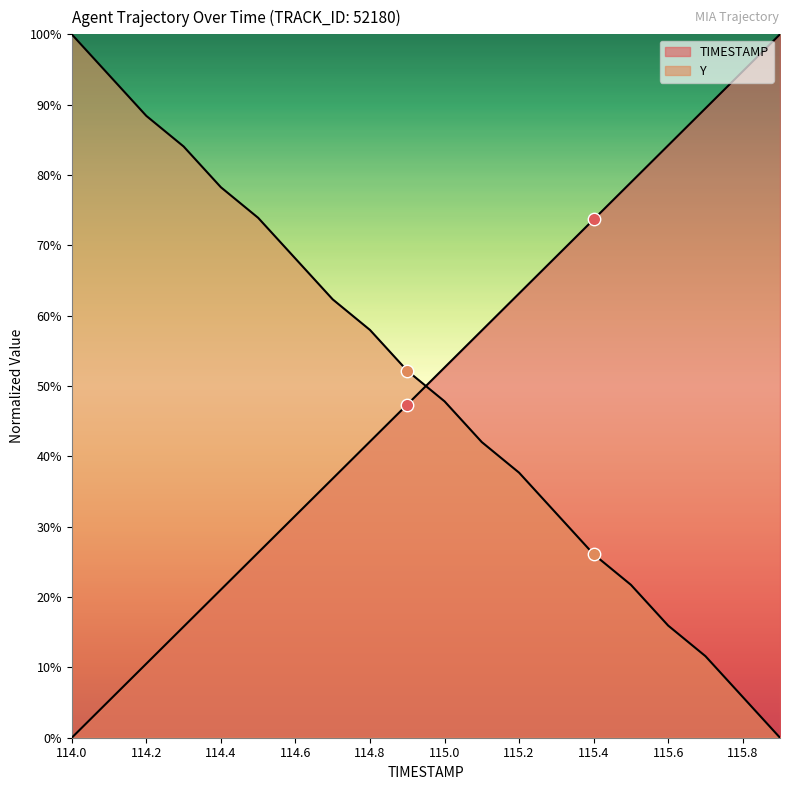

Which series reaches the maximum Y coordinate?

TIMESTAMP